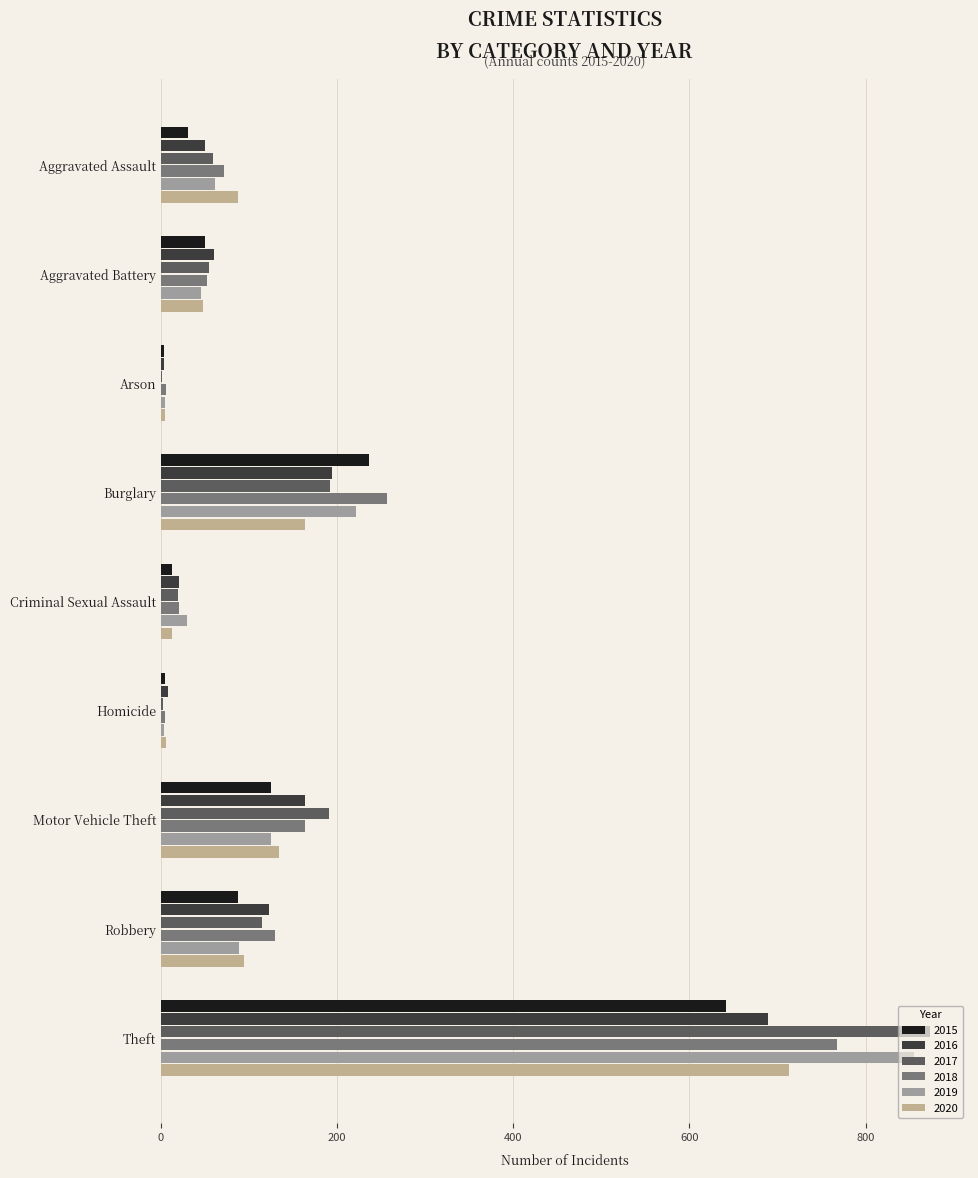

Count the number of data series in this chart.

6